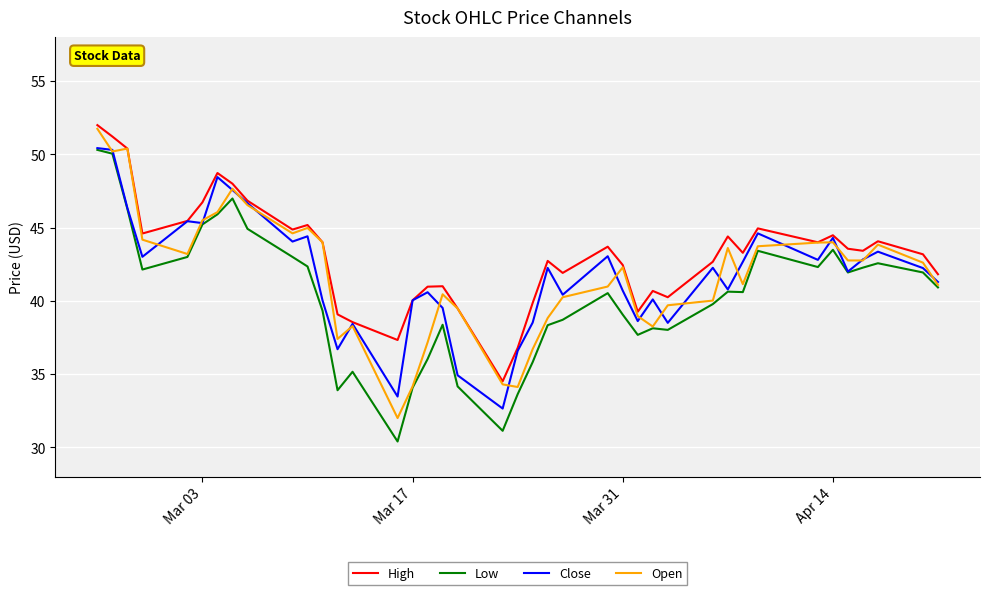

Which series has the widest spread of values?

Low